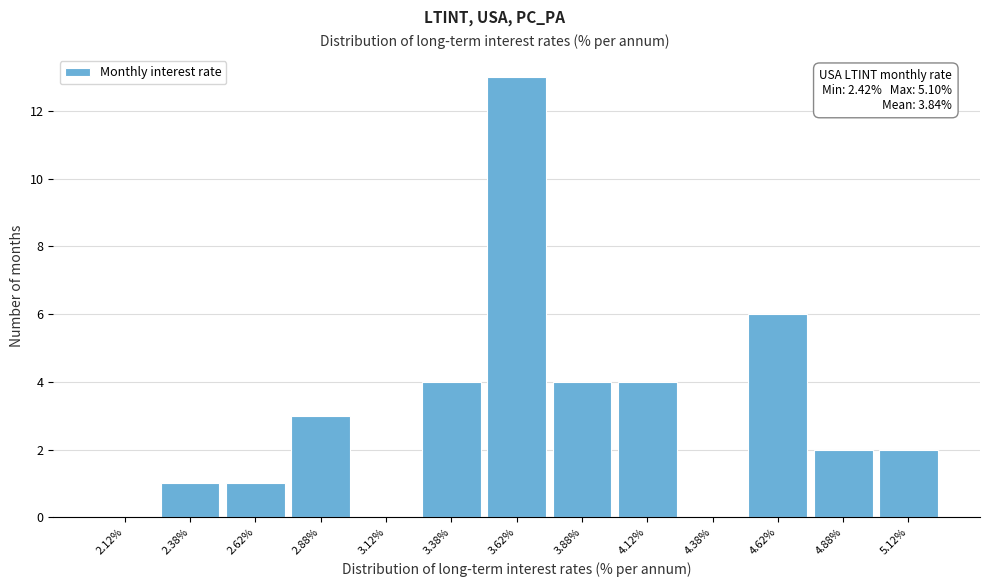

Which range on the x-axis has the tallest bar?

3.50 to 3.75